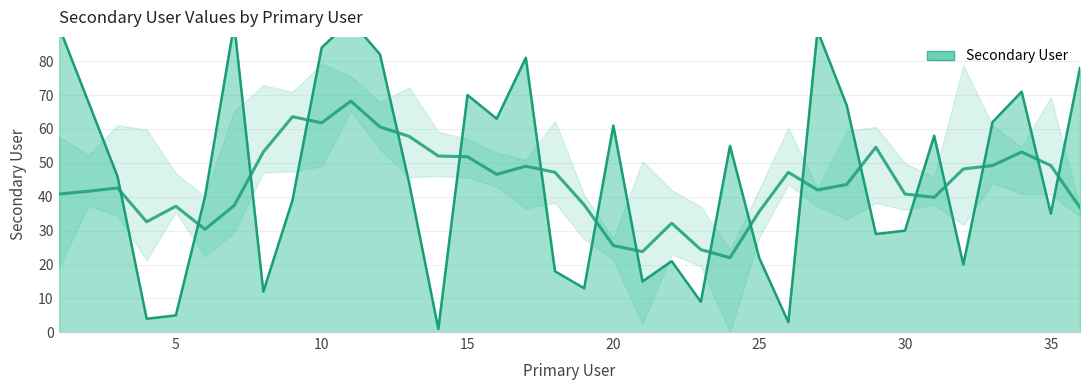

At which category does the chart reach its peak across all series?

11